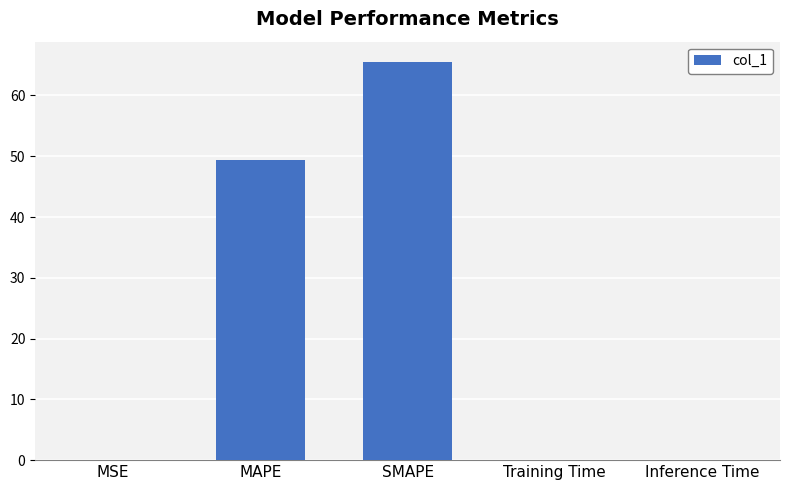

What is the approximate value at MAPE?

49.4